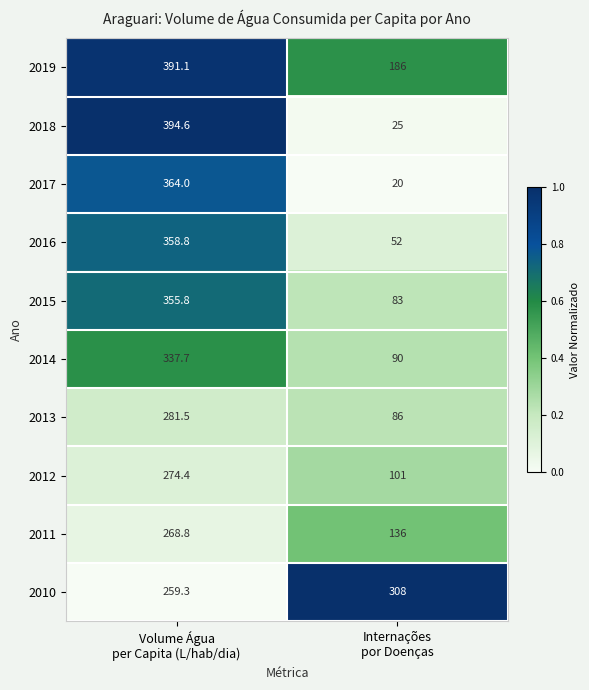

What is the difference between the maximum and minimum values in the 2013 series?

195.5